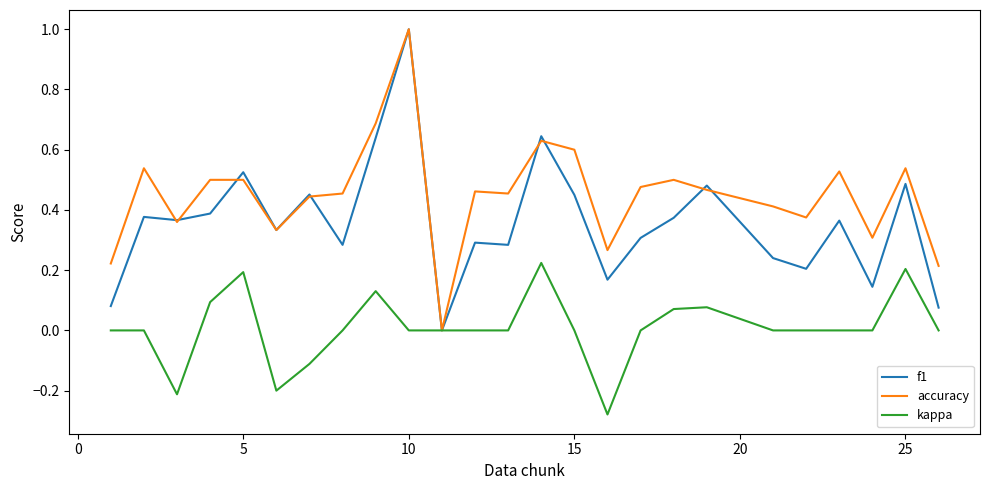

List the series in order of their overall mean, lowest first.

kappa, f1, accuracy